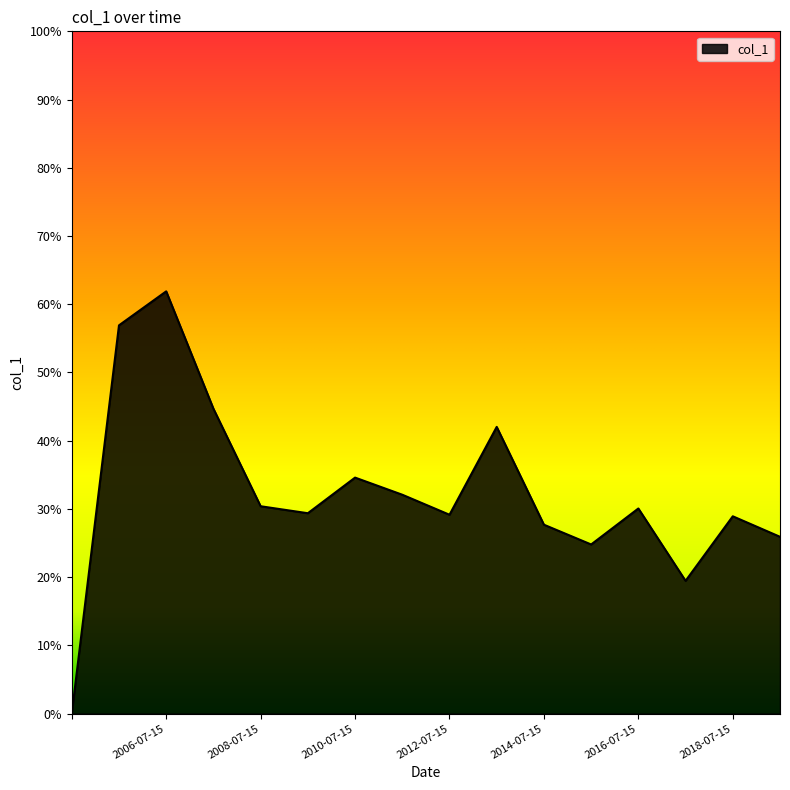

True or false: there are more than 2 points higher than both neighbors.

True